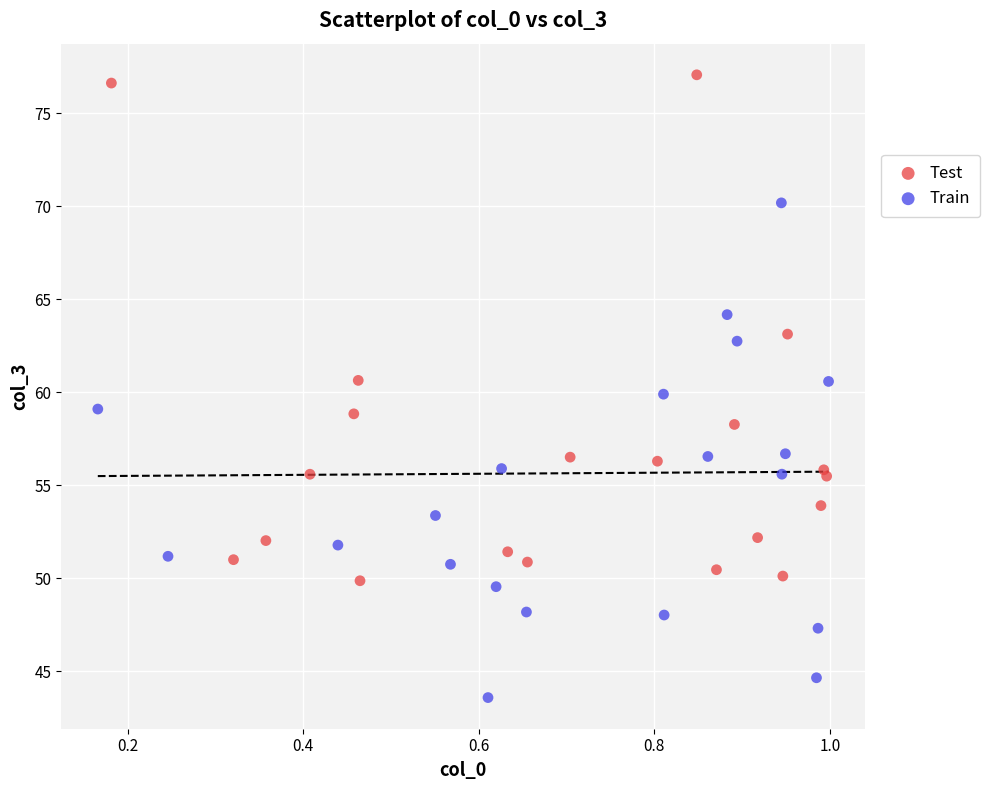

Which series contains the lowest Y value?

Train